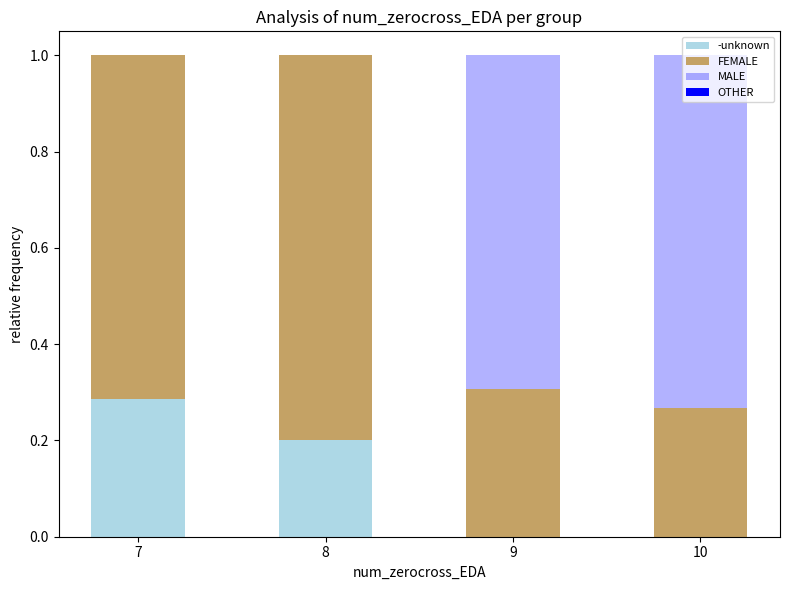

What is the average value of the MALE series?

0.4